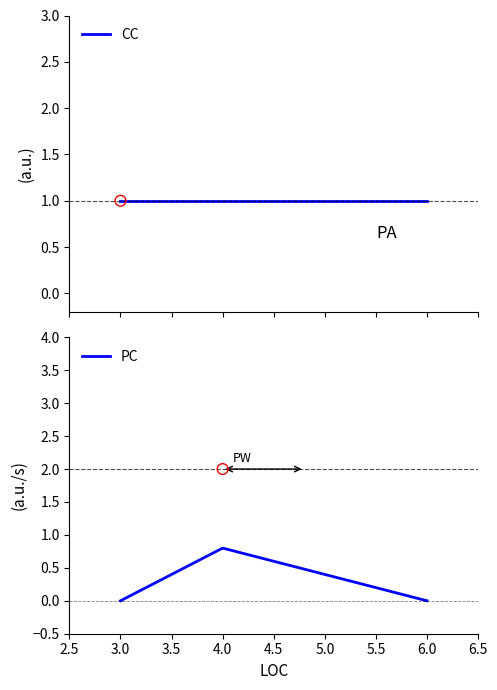

Which series has the largest total across all categories?

CC